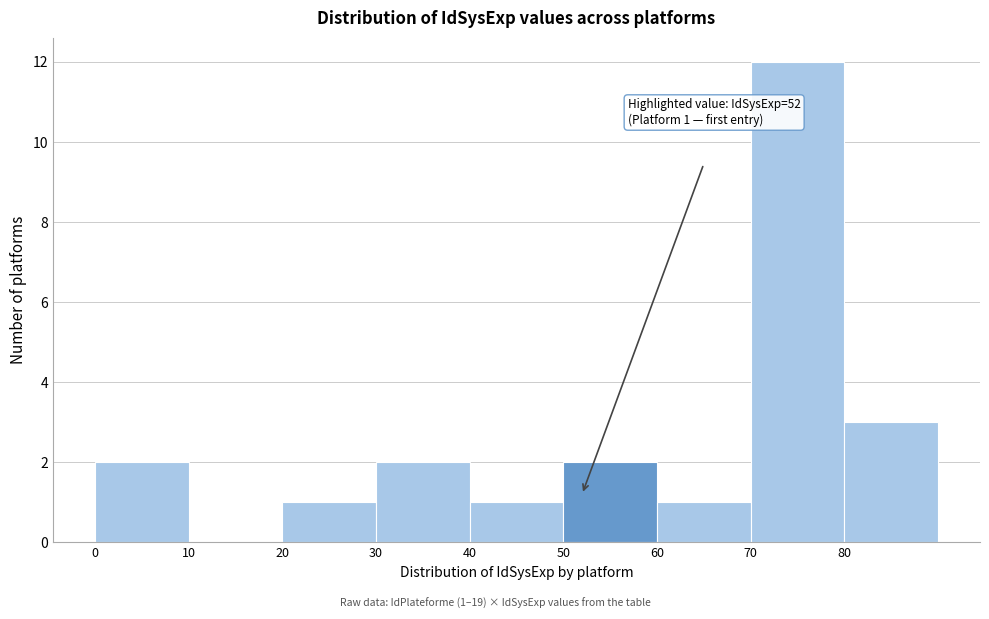

Over which range of the x-axis is the bar tallest?

70 to 80